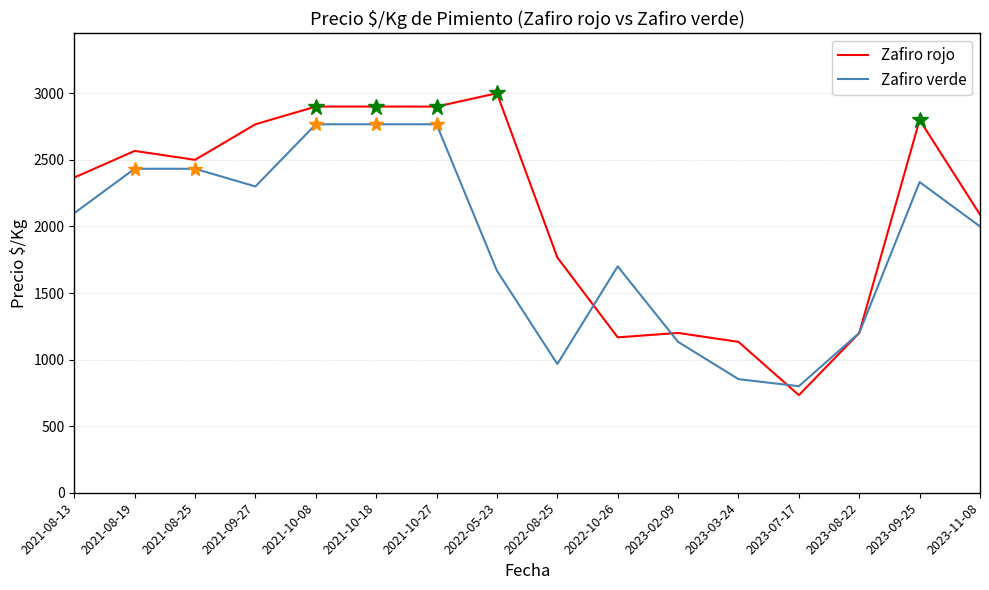

Is the value of Zafiro verde at 2021-08-13 greater than the value of Zafiro rojo at 2023-07-17?

Yes